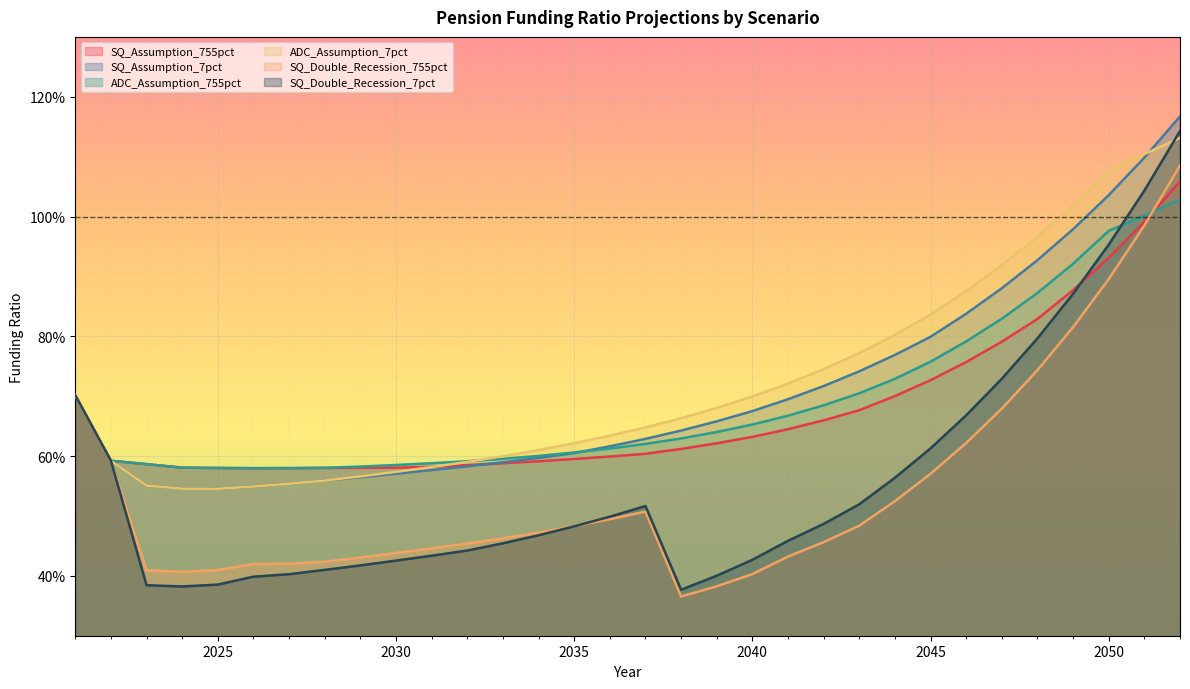

The value of SQ_Assumption_755pct at 2030 is 0.9. True or false?

False